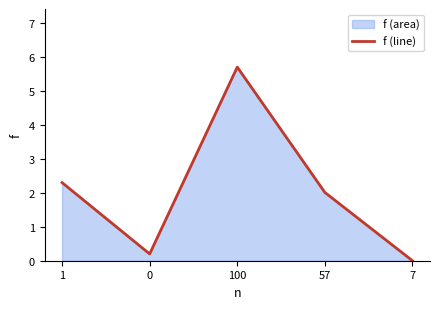

Which category has the highest value across all series?

100